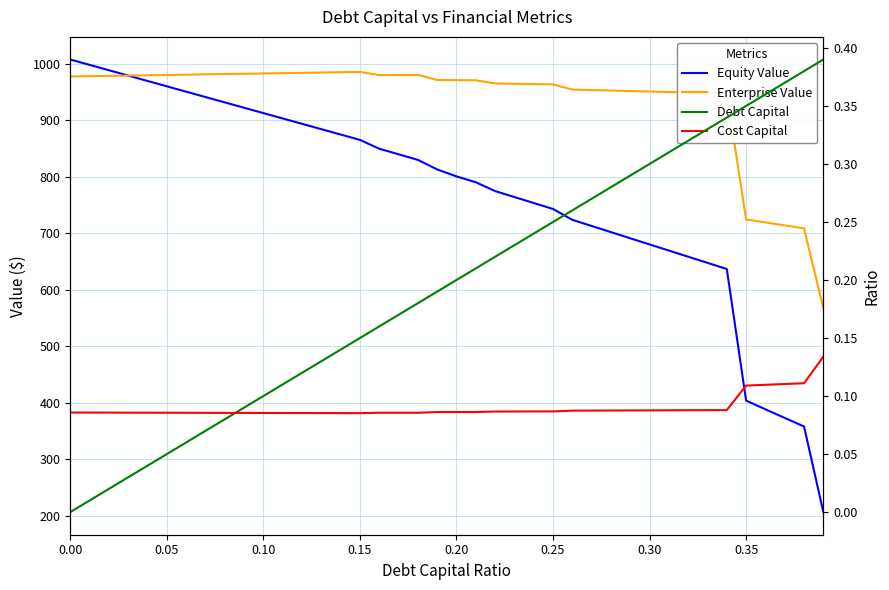

The value of Cost Capital at 16 is 0.1. True or false?

False